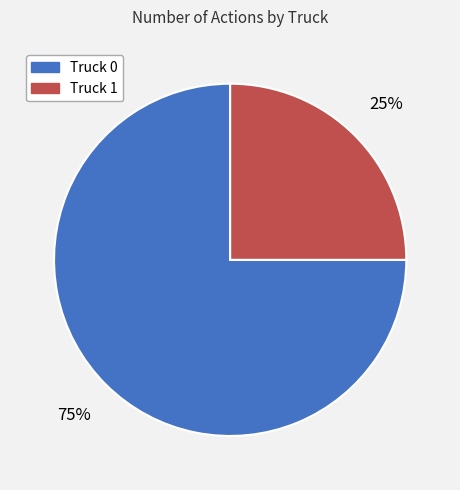

How many segments does this pie chart have?

2